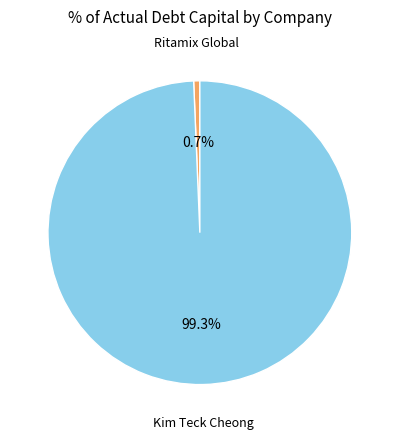

How many slices are in this pie chart?

2